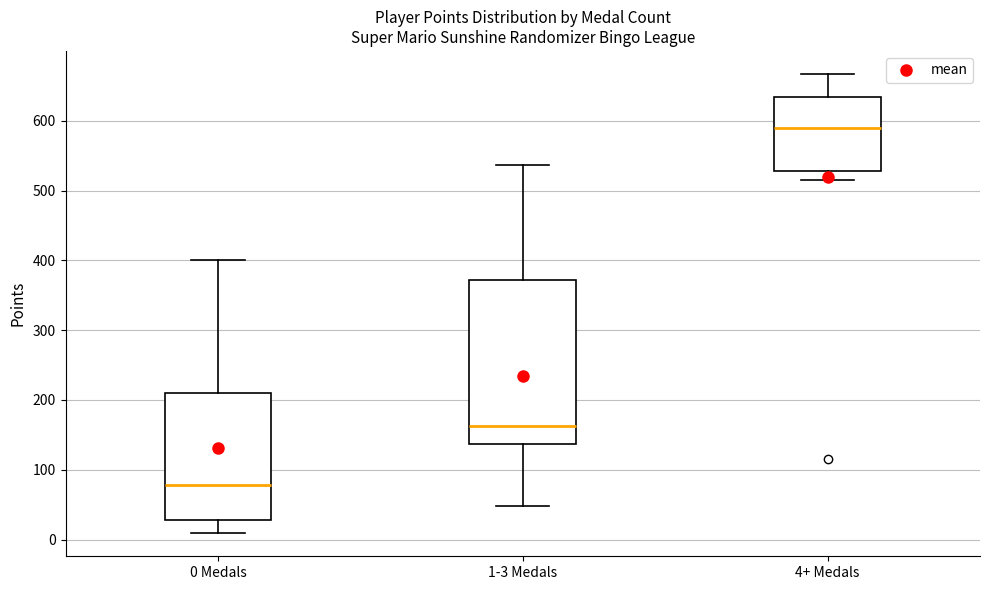

Which box has the highest median line?

4+ Medals